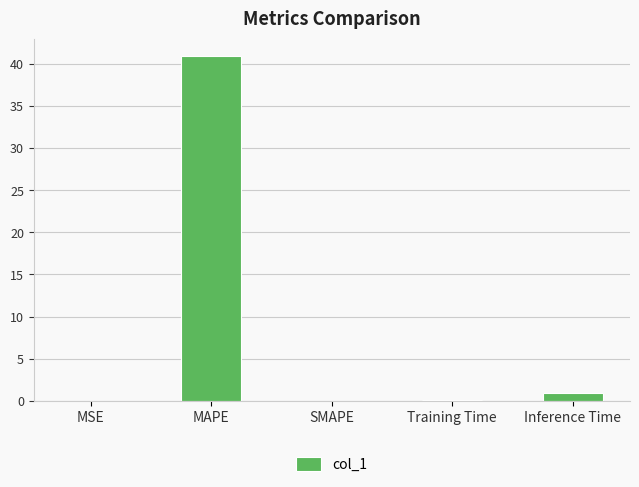

True or false: the data shows 0.0 at MSE.

True